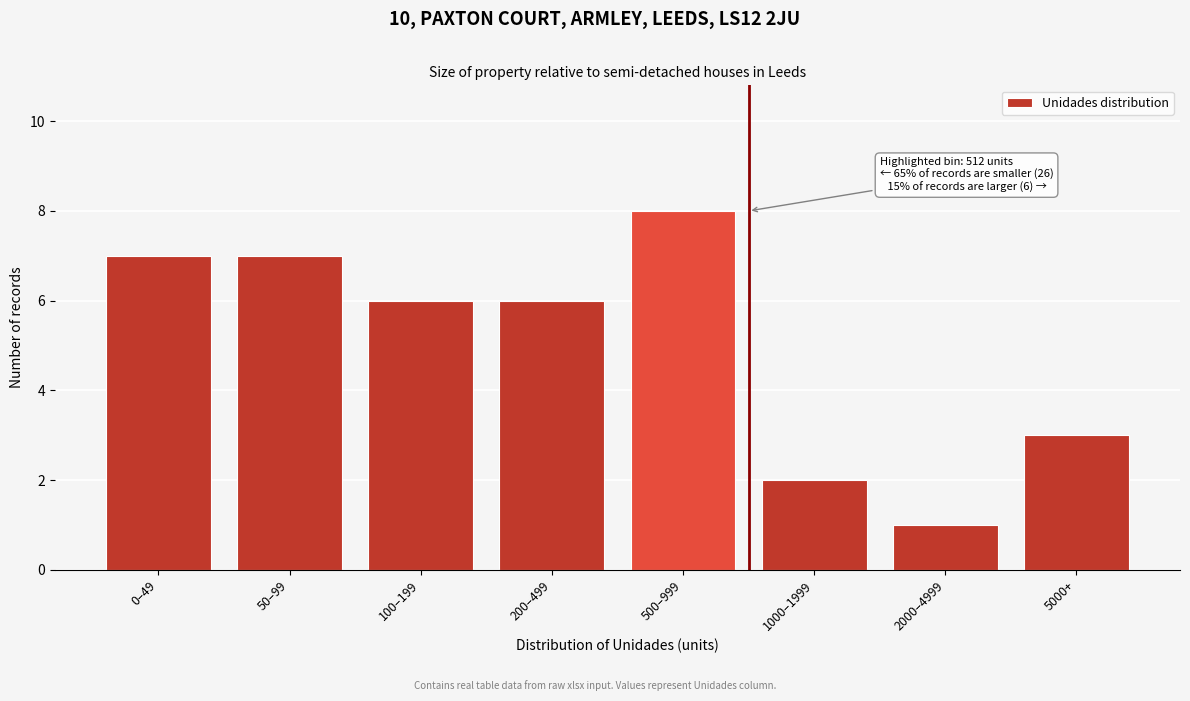

Reading left to right, list all the values displayed in this chart.

0–49=7	50–99=7	100–199=6	200–499=6	500–999=8	1000–1999=2	2000–4999=1	5000+=3